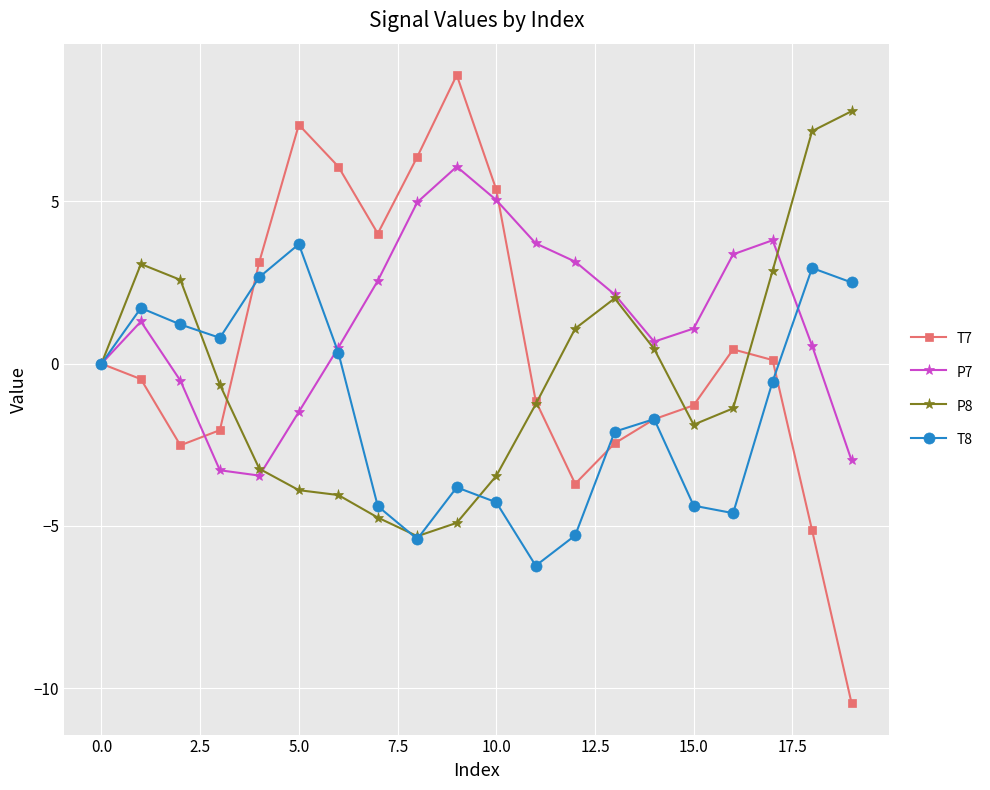

How many data points does each series have?

20